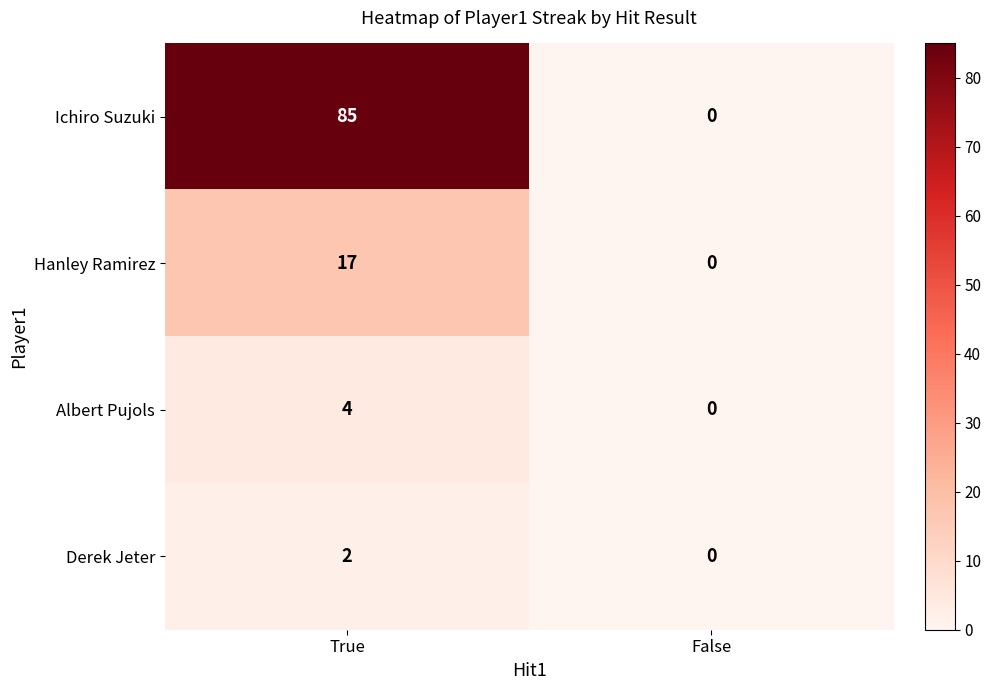

Which label corresponds to the smallest value in the chart?

False